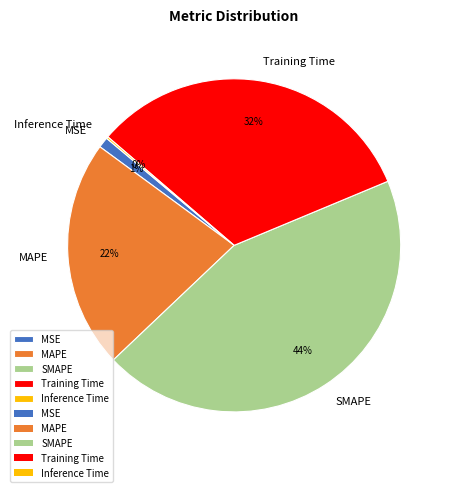

To the nearest percent, what portion does SMAPE represent?

44%